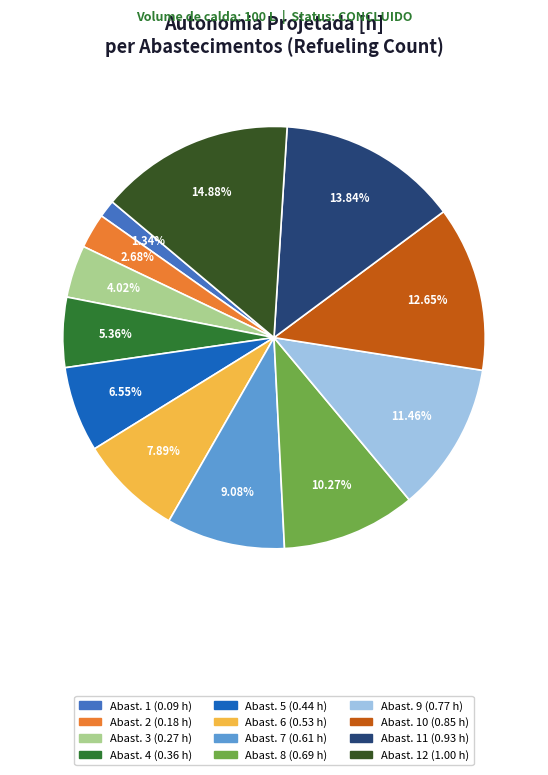

To the nearest percent, what is the average slice percentage?

8%